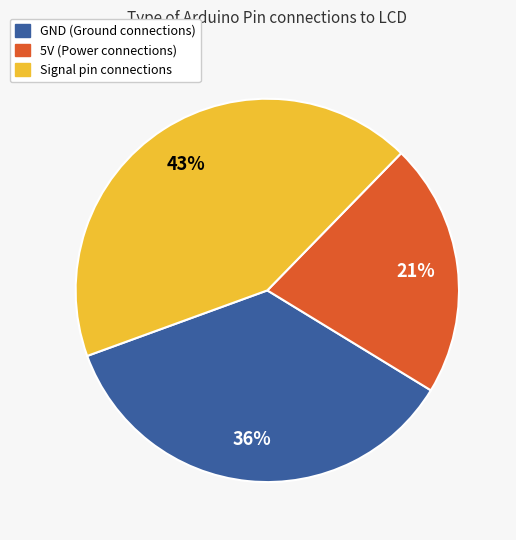

Does any single category account for the majority?

No